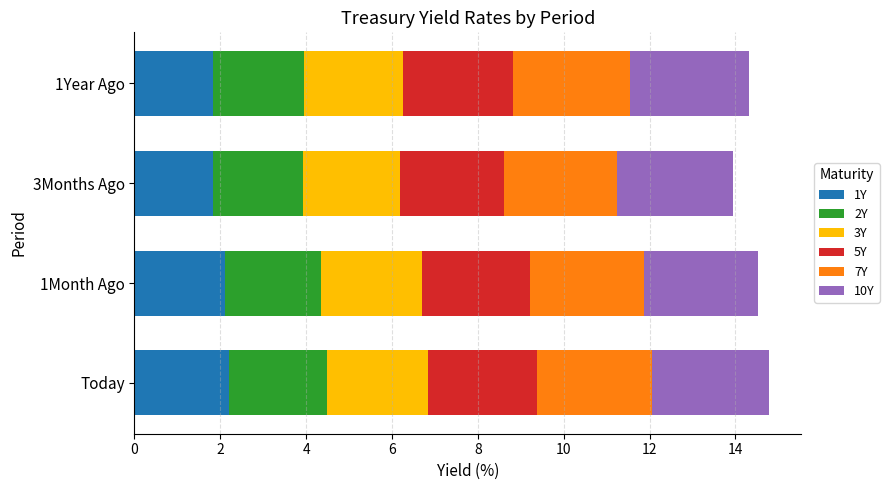

What is the total value across all series at Today?

14.8